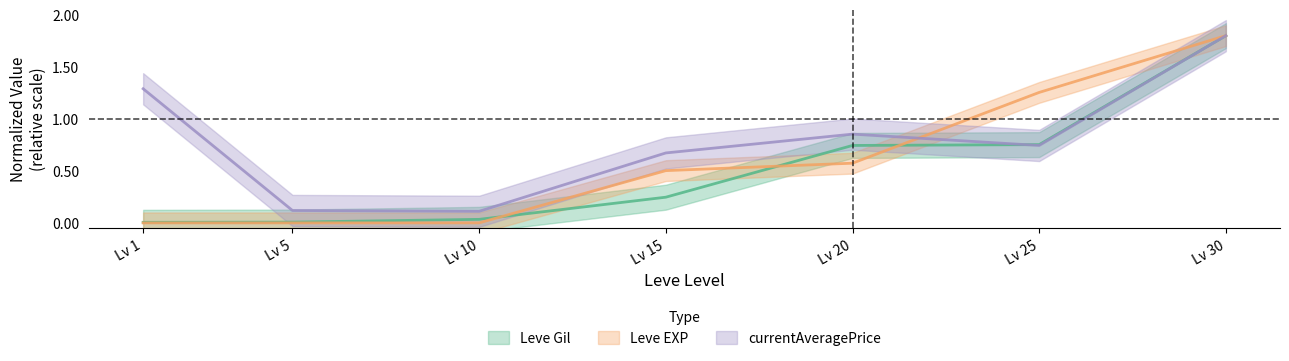

What is the approximate value of Leve Gil at Lv 25?

0.8